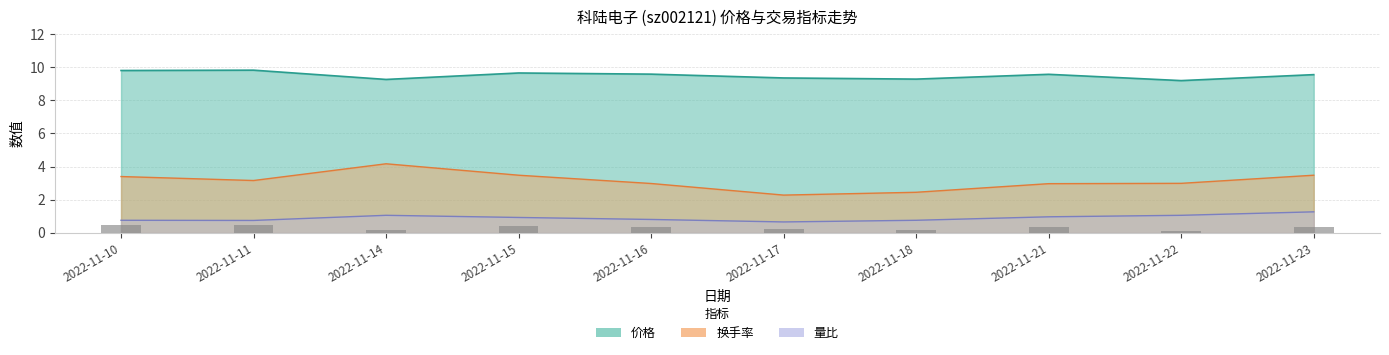

Which series has the largest total across all categories?

价格